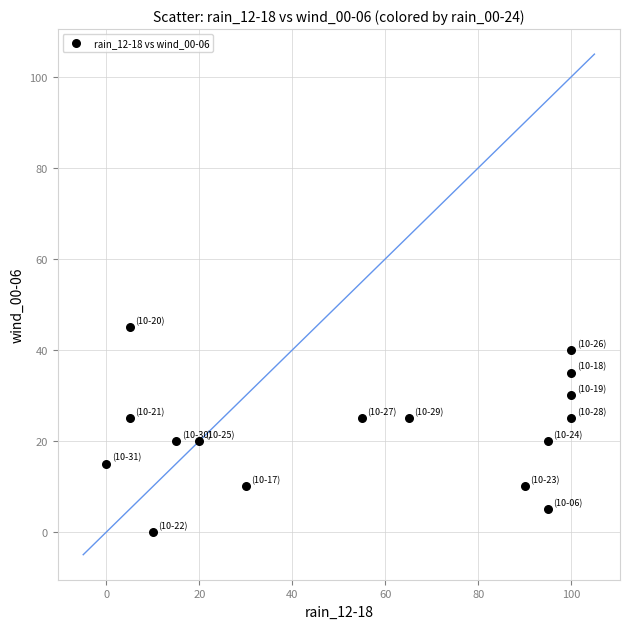

What is the range of X values (max minus min)?

100